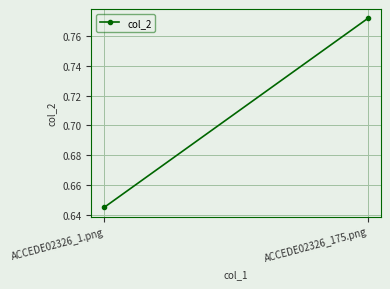

Is it true that the value at ACCEDE02326_1.png is 0.3?

False